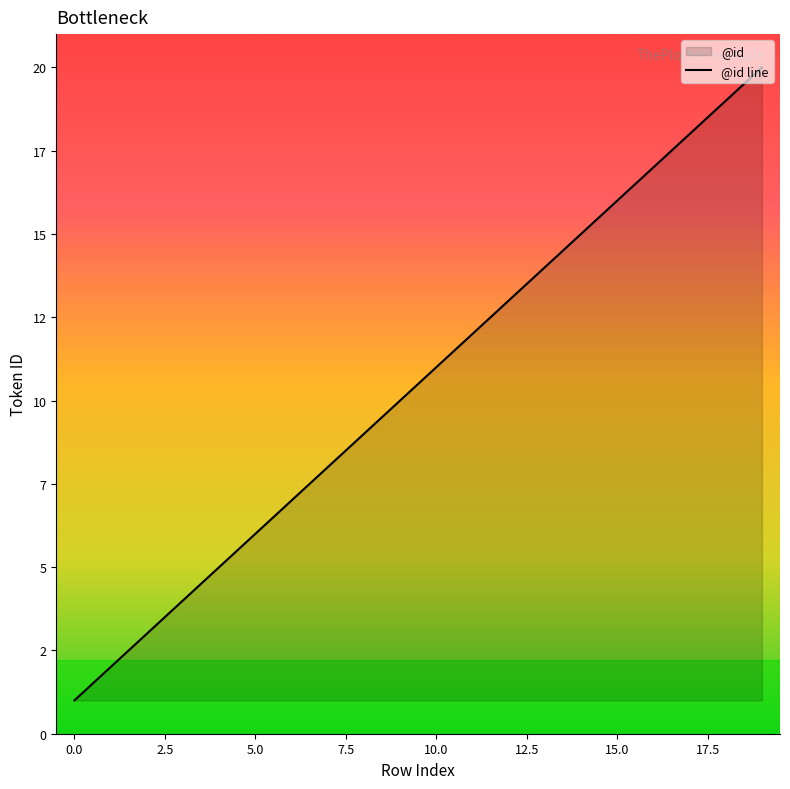

What is the value of the 5th point from the left?

5